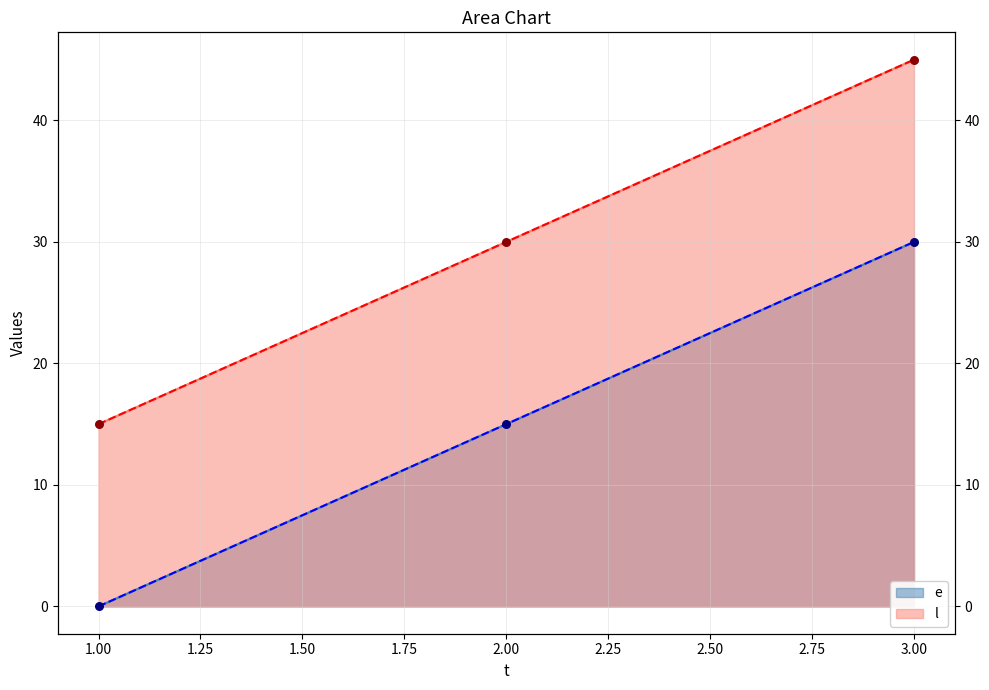

Which series reaches the minimum Y coordinate?

e